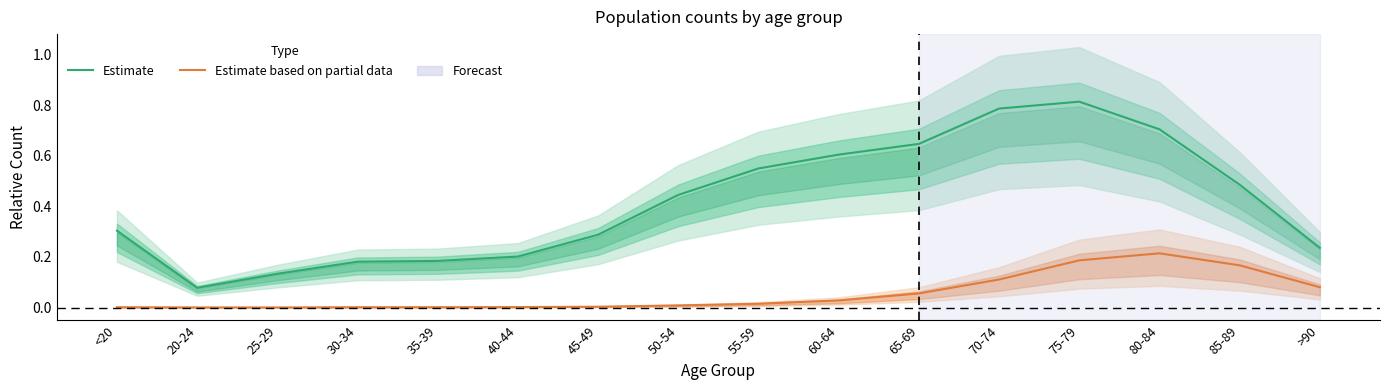

At which category does Estimate reach its first local peak?

75-79